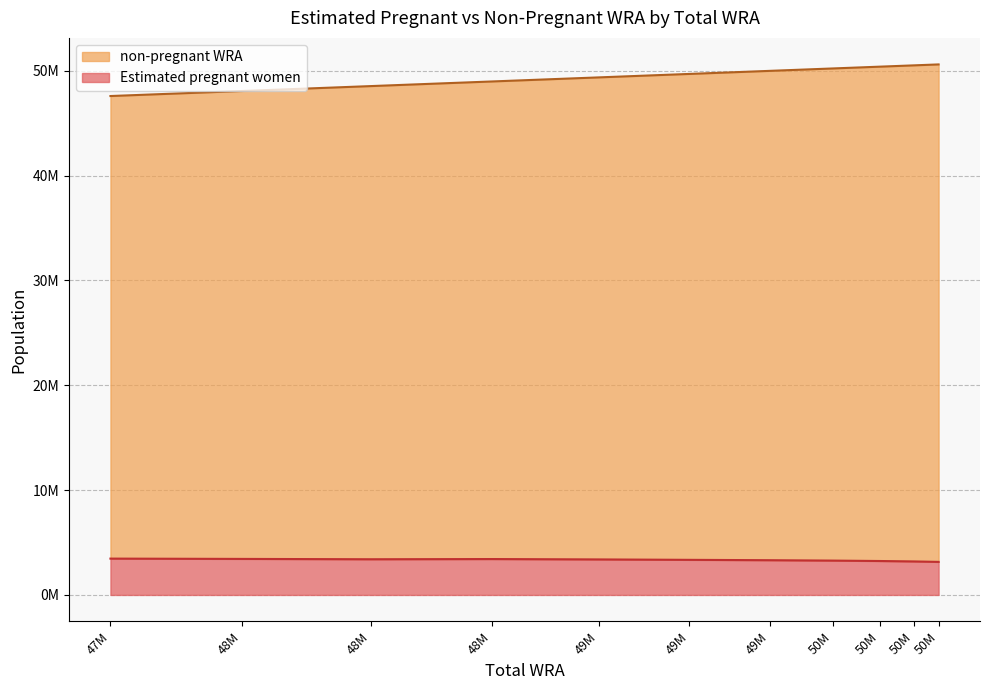

At which category does Estimated pregnant women reach its first local valley?

48M